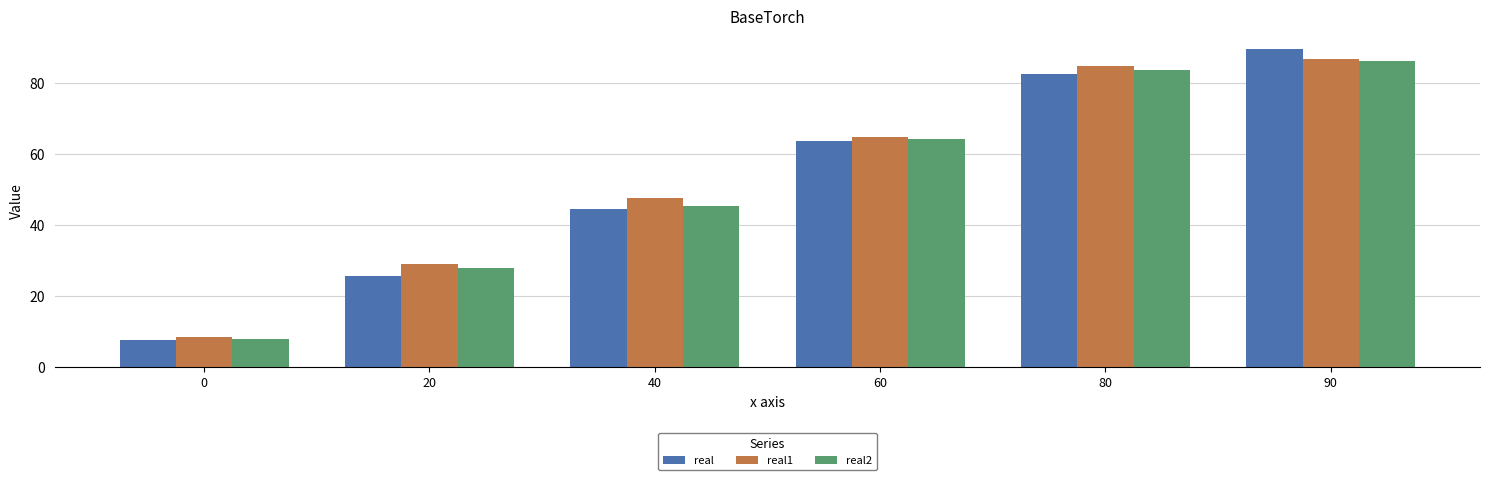

What is the value of the real1 bar at the 1st from the left?

8.5